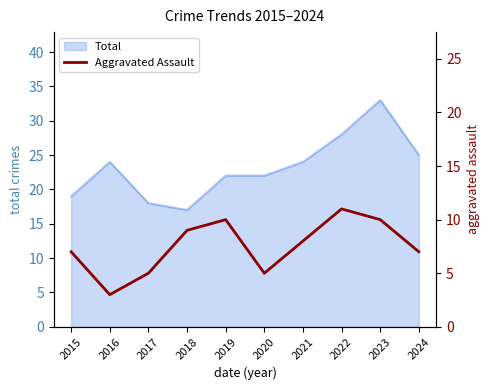

Is it true that Total equals 19 at 2015?

True